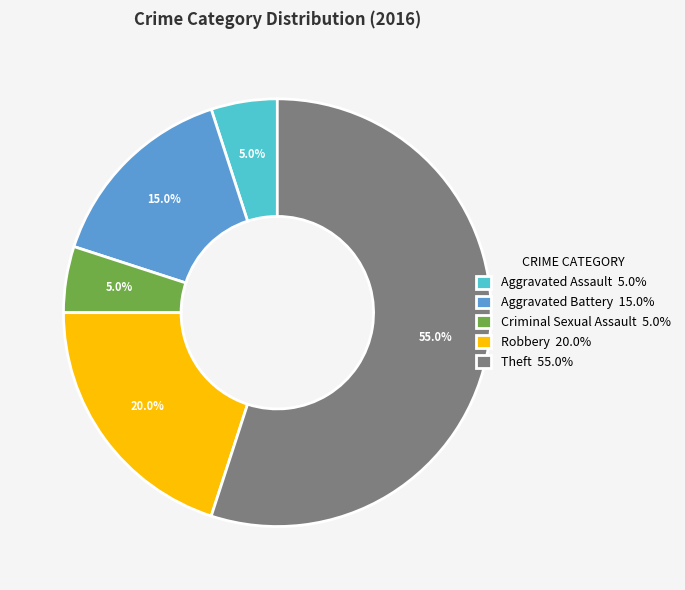

True or false: Criminal Sexual Assault accounts for 5% of the total.

True